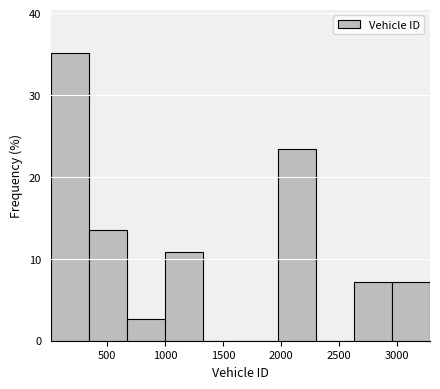

Over which range of the x-axis is the bar tallest?

0 to 350